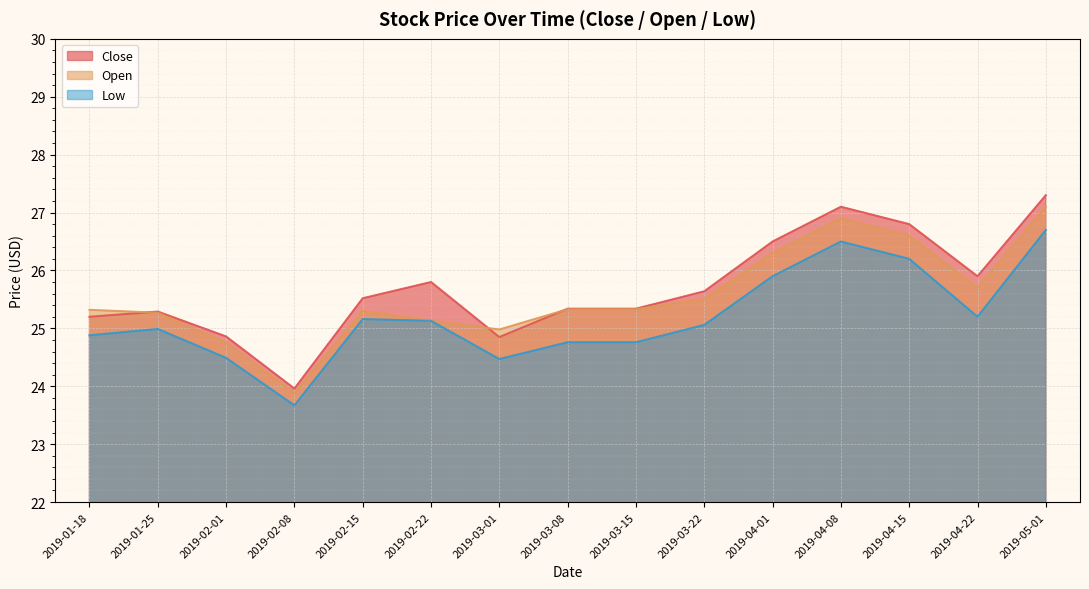

What is the difference between the maximum and minimum values in the Open series?

3.2